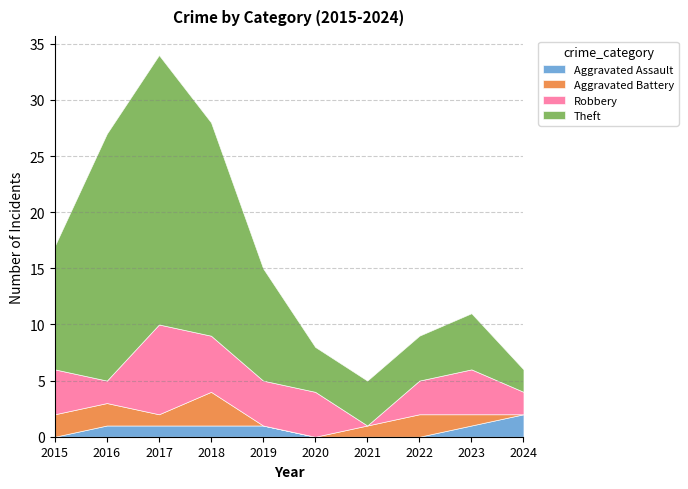

The value of Robbery at 2016 is 1. True or false?

False